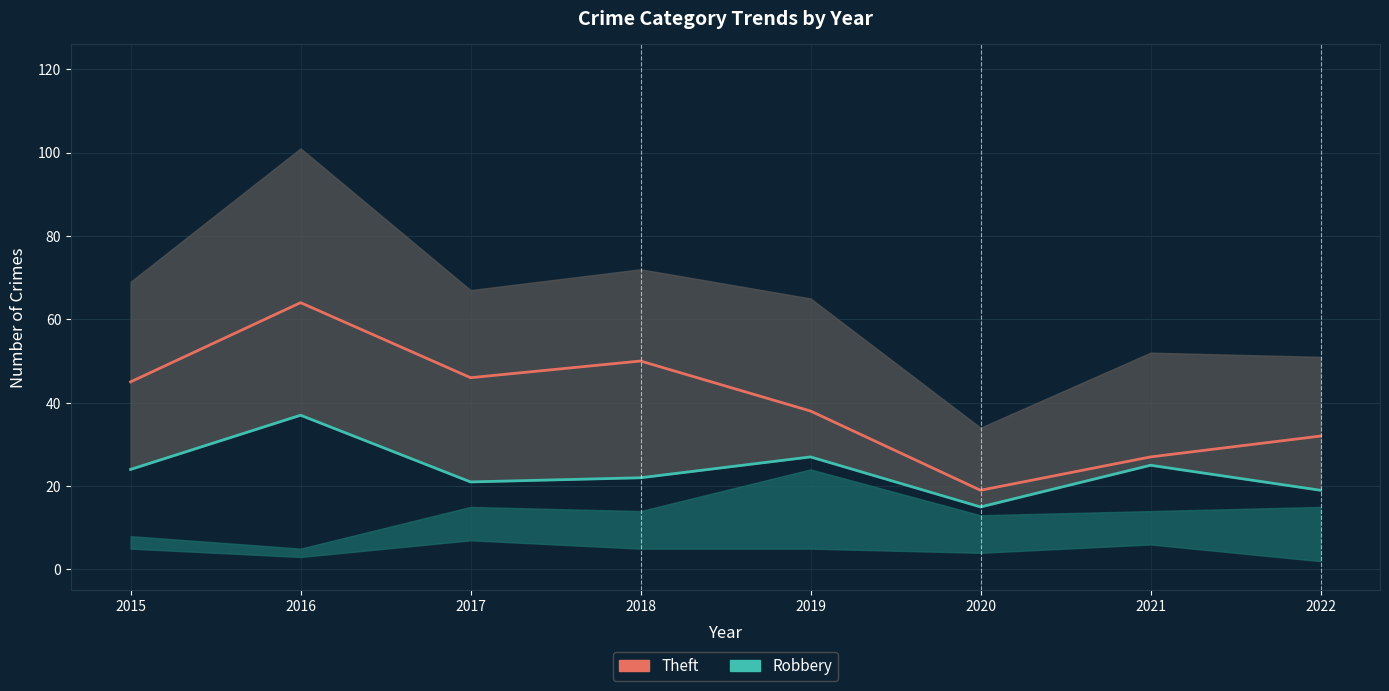

Reading left to right, extract all data points from this chart.

Theft: 2015=45	2016=64	2017=46	2018=50	2019=38	2020=19	2021=27	2022=32
Robbery: 2015=24	2016=37	2017=21	2018=22	2019=27	2020=15	2021=25	2022=19